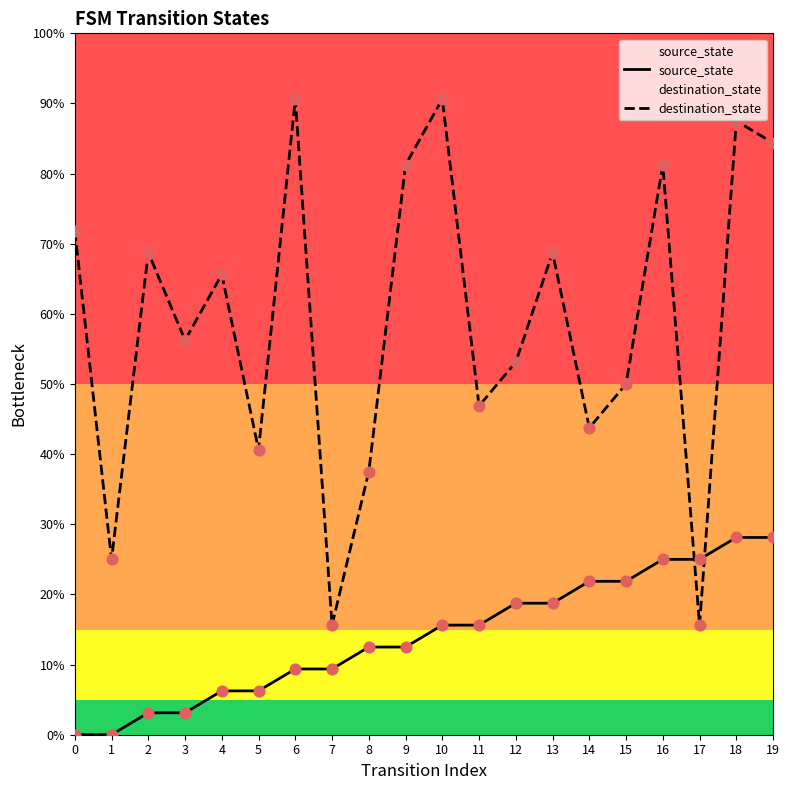

Which series reaches the maximum Y coordinate?

destination_state